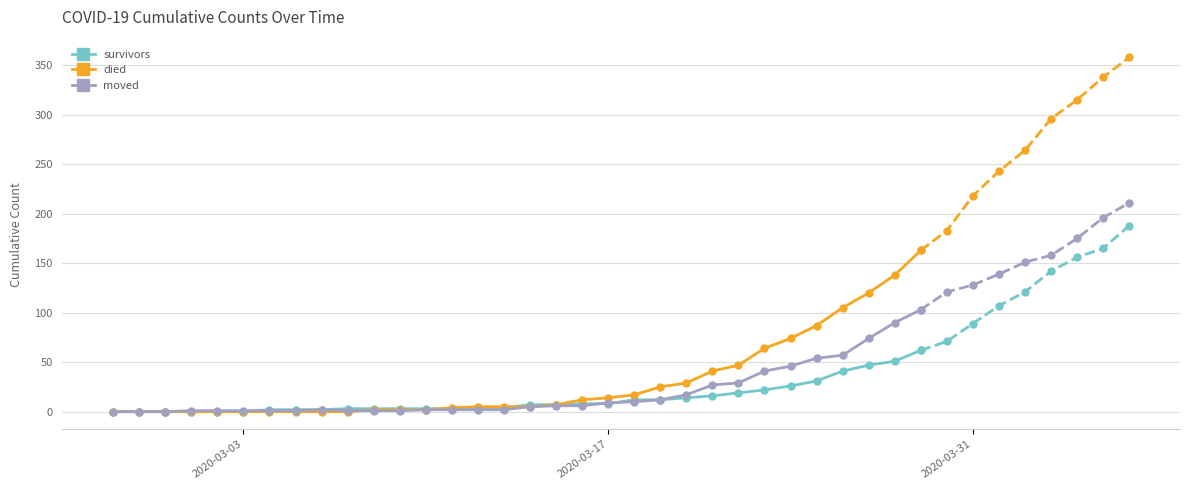

Which series has the largest total across all categories?

died